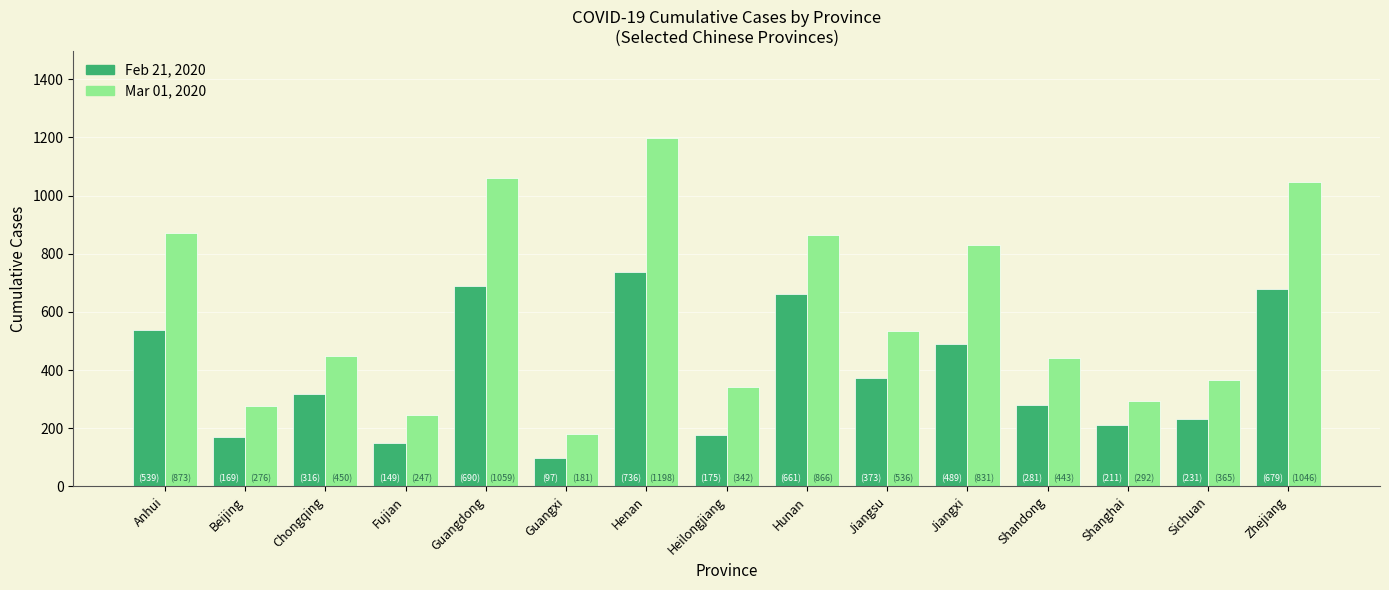

Reading left to right, list all the values displayed in this chart.

Feb 21, 2020: Anhui=539	Beijing=169	Chongqing=316	Fujian=149	Guangdong=690	Guangxi=97	Henan=736	Heilongjiang=175	Hunan=661	Jiangsu=373	Jiangxi=489	Shandong=281	Shanghai=211	Sichuan=231	Zhejiang=679
Mar 01, 2020: Anhui=873	Beijing=276	Chongqing=450	Fujian=247	Guangdong=1059	Guangxi=181	Henan=1198	Heilongjiang=342	Hunan=866	Jiangsu=536	Jiangxi=831	Shandong=443	Shanghai=292	Sichuan=365	Zhejiang=1046